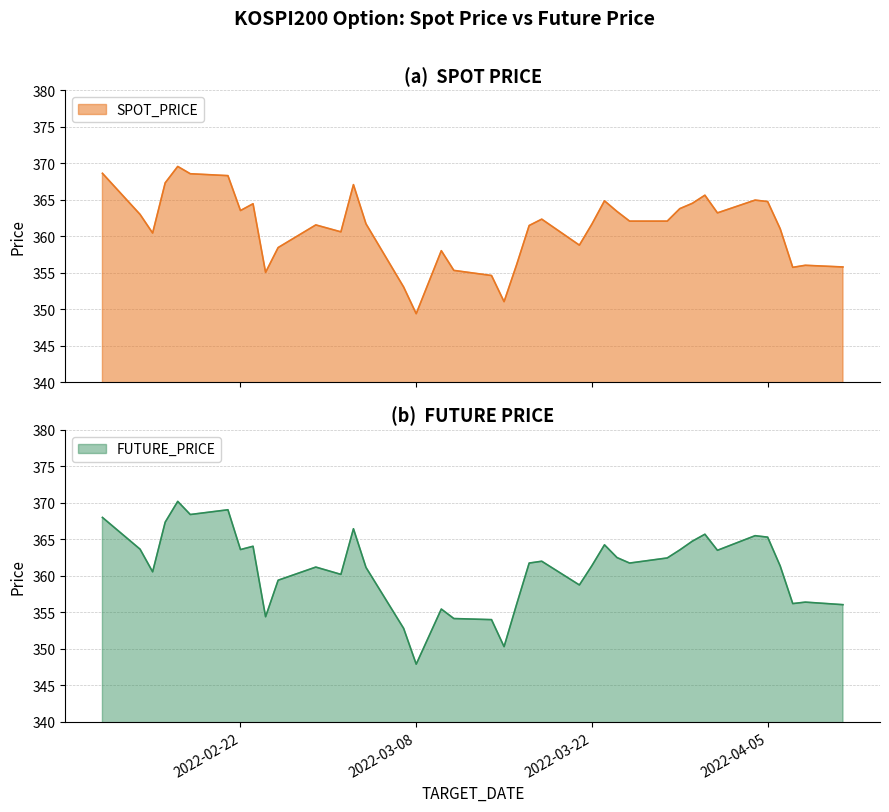

The FUTURE_PRICE series shows 358.8 at 2022-03-21. True or false?

True